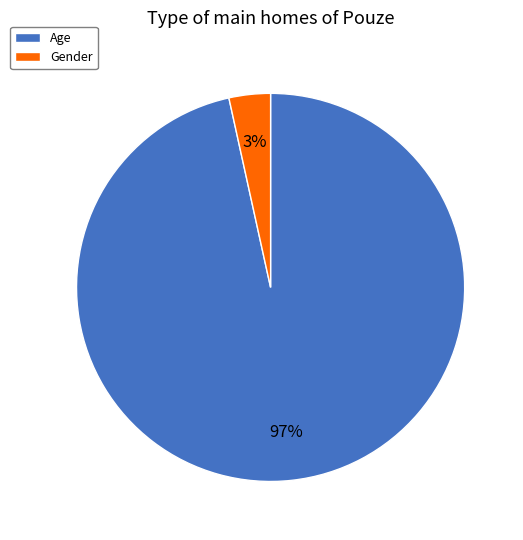

Do Age and Gender together represent more than half of the pie?

Yes